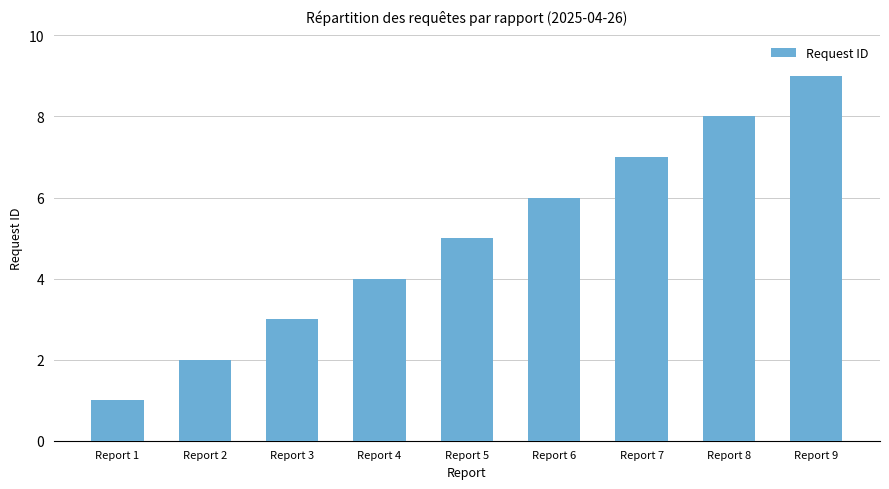

At which label is the value closest to 5?

Report 5